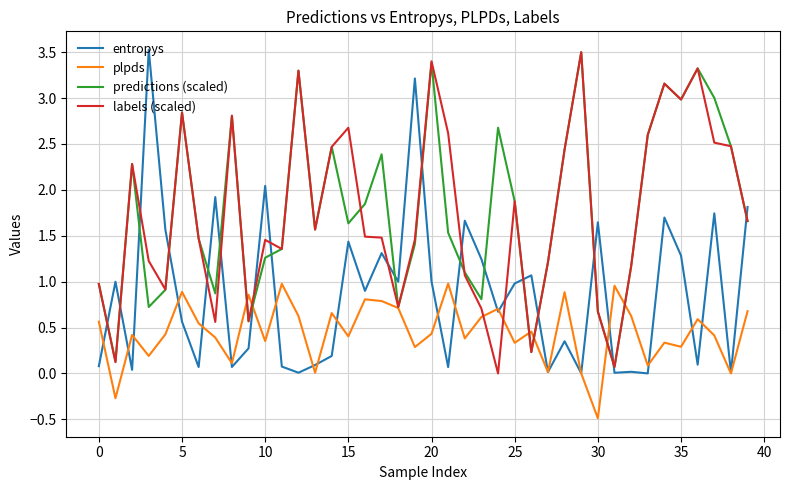

True or false: entropys and labels (scaled) intersect in this chart.

True